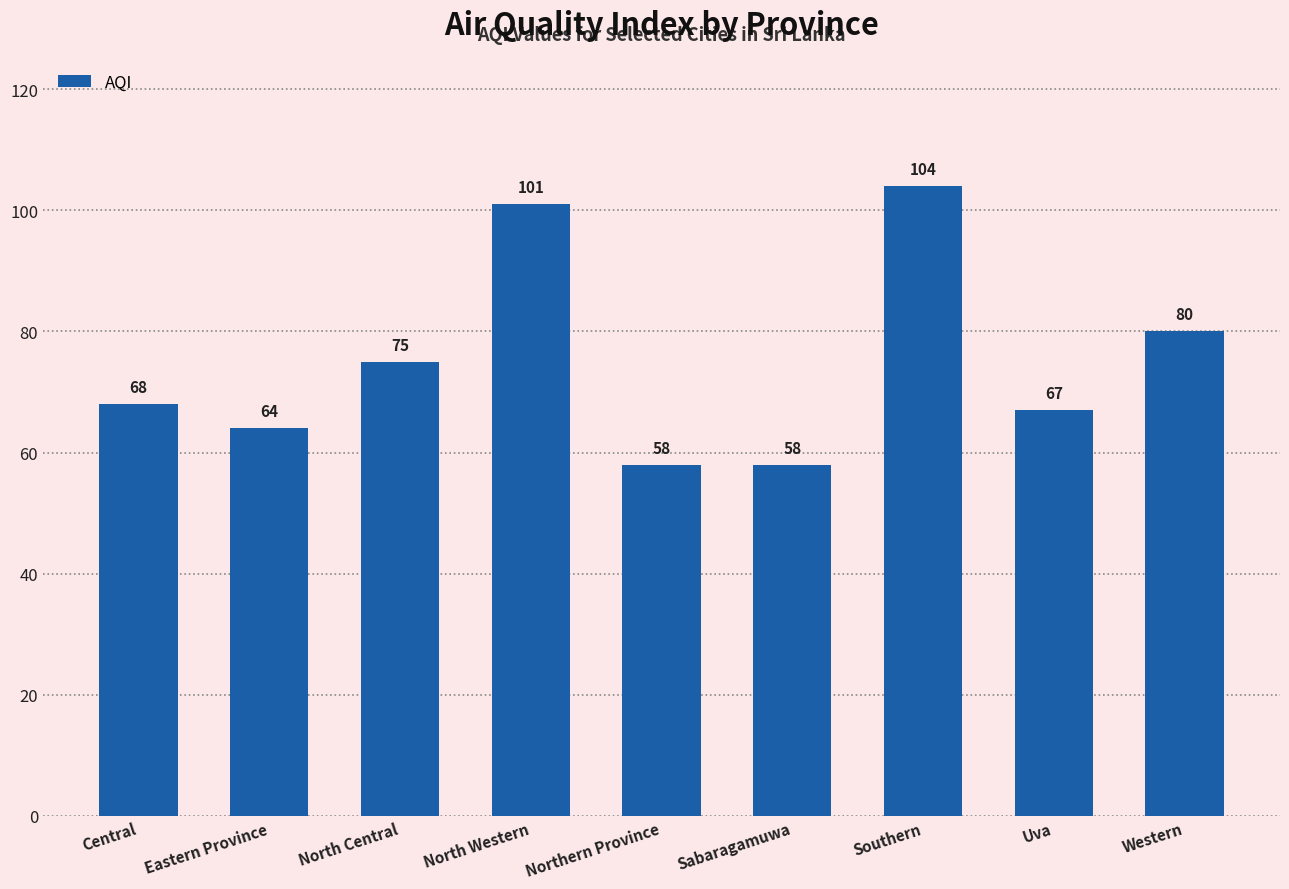

How many bars are there in total?

9